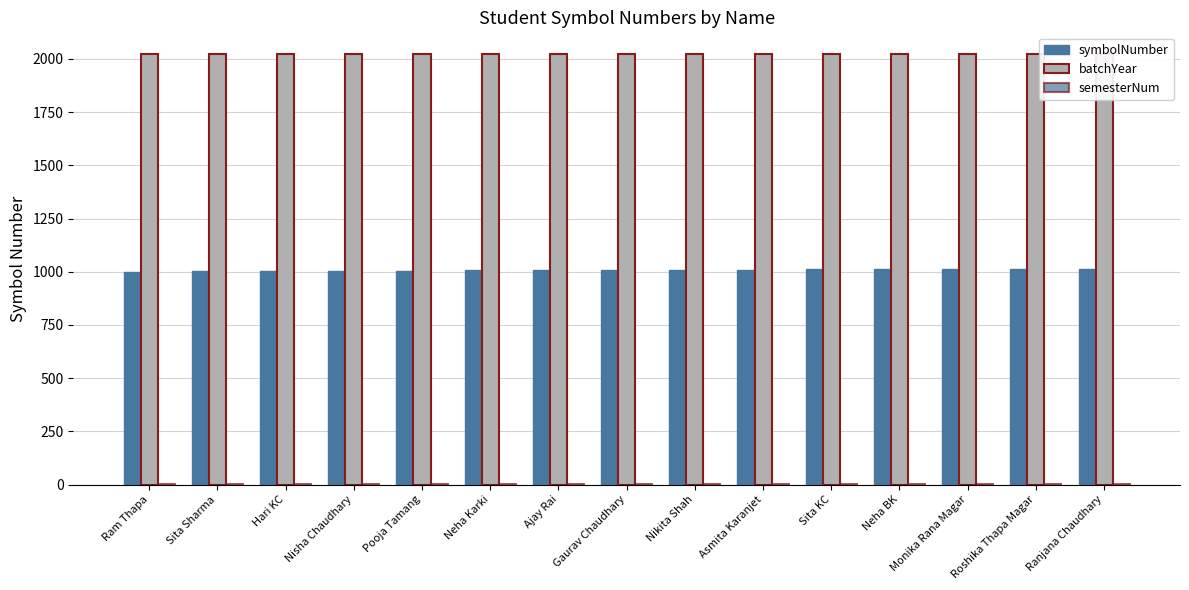

What is the highest value of the semesterNum series?

1